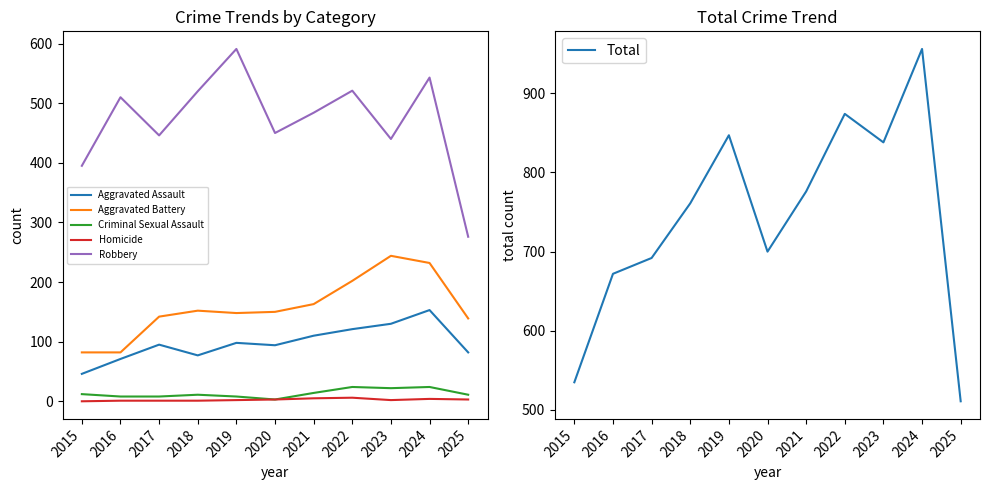

Does the chart have visible grid lines?

No